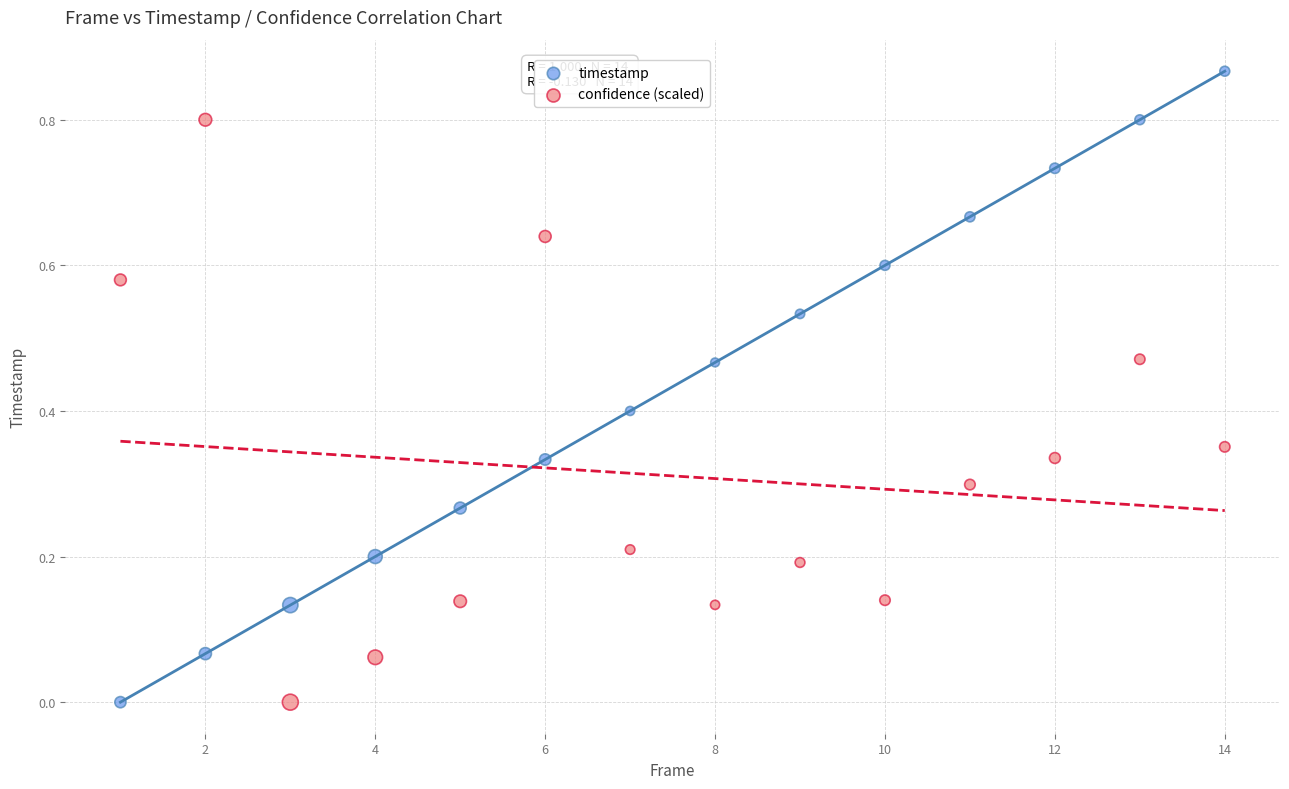

Which series reaches the maximum Y coordinate?

timestamp